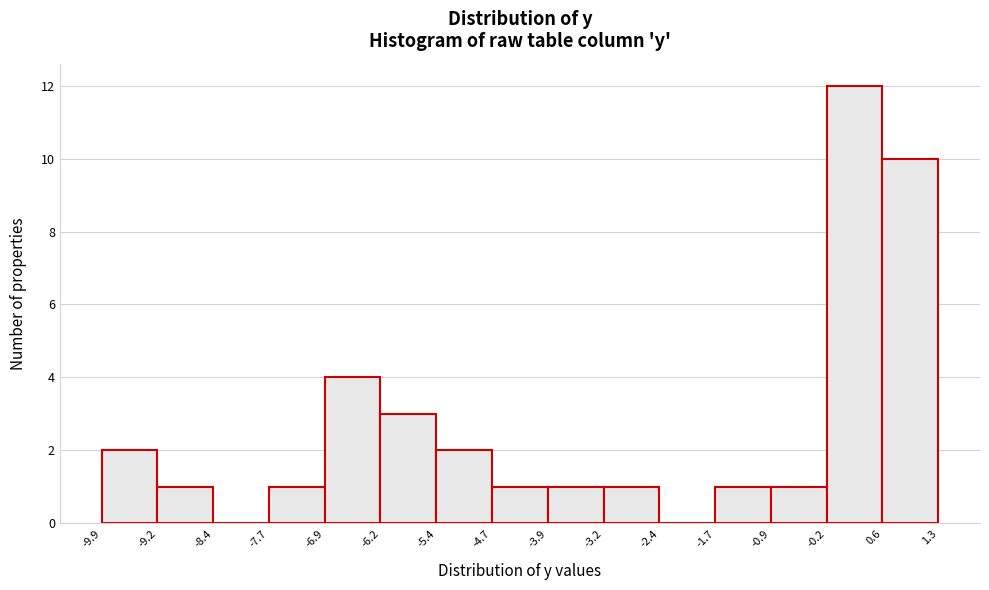

How tall is the bar that spans -0.2 to 0.6 on the x-axis? The values are not printed on the chart, so give them approximately, as read against the axis.

12